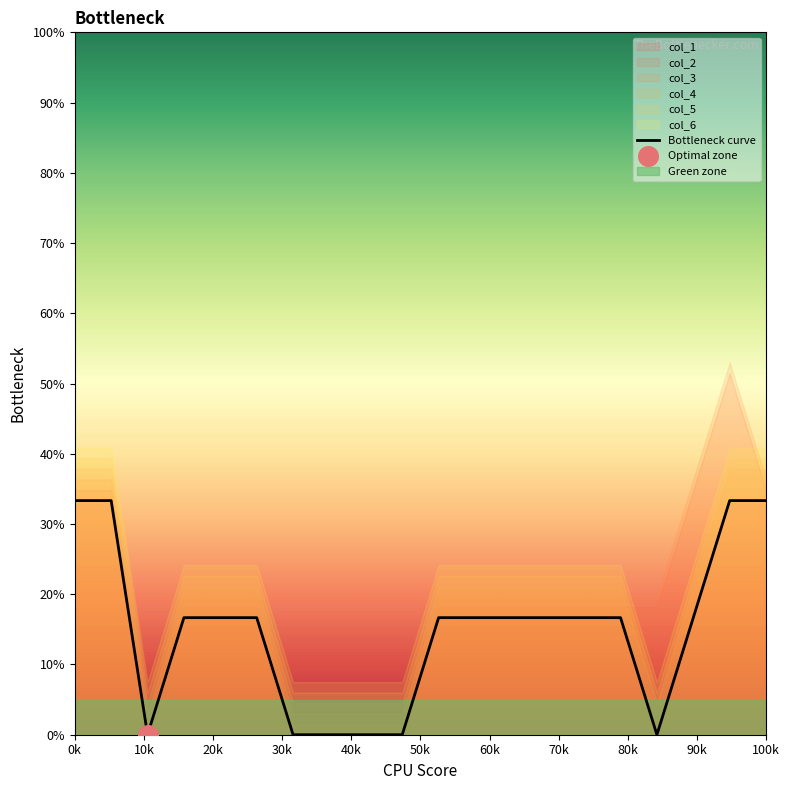

The value of Bottleneck curve at 0k is 33.3. True or false?

True